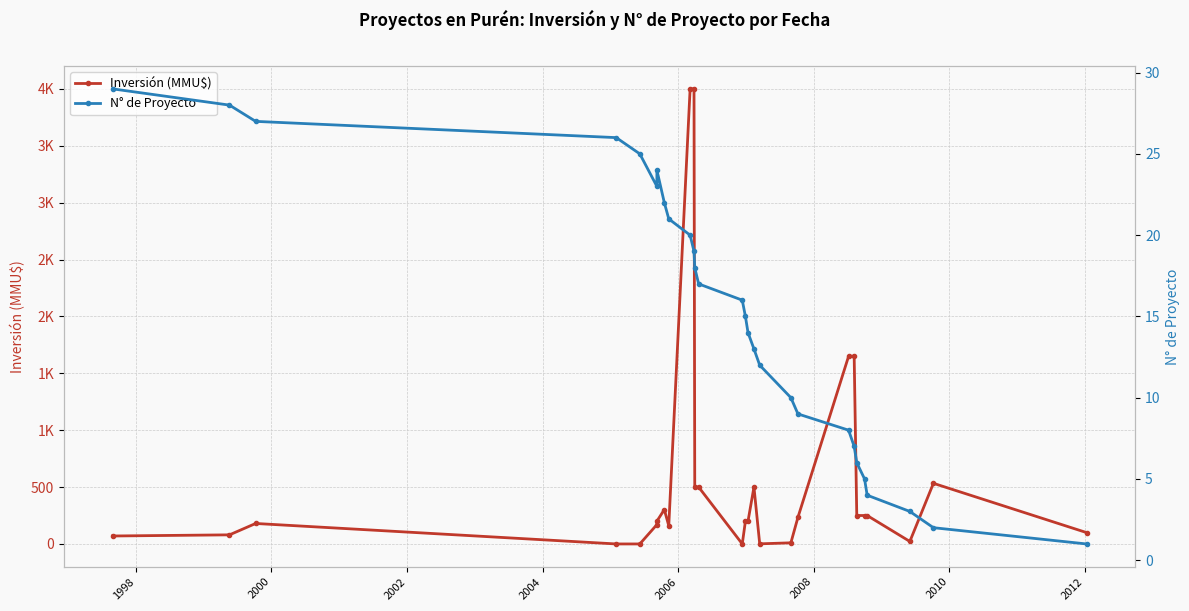

What is the sum of all N° de Proyecto values?

424